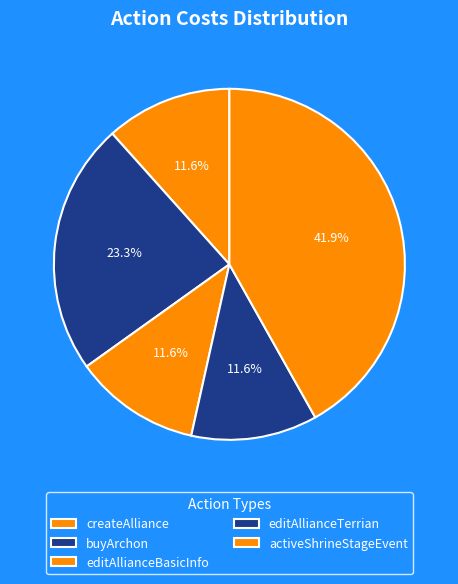

To the nearest percent, what is the difference between the largest and smallest slice percentages?

30%